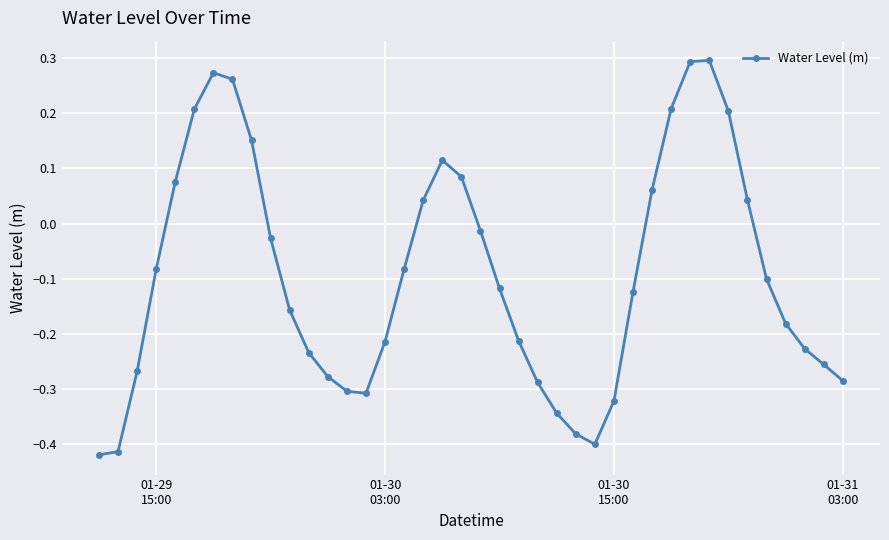

What is the difference between the second highest and minimum values?

0.7